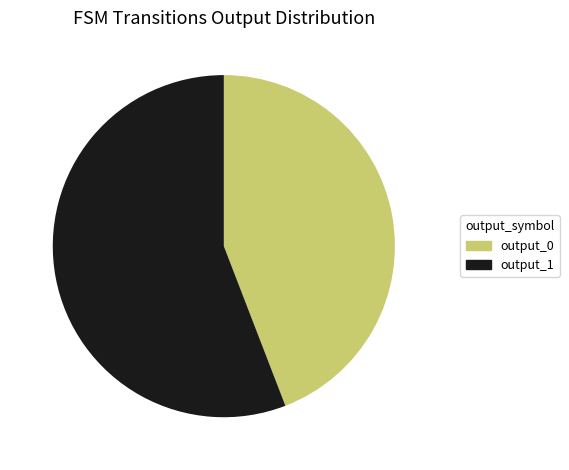

How many slices are in this pie chart?

2